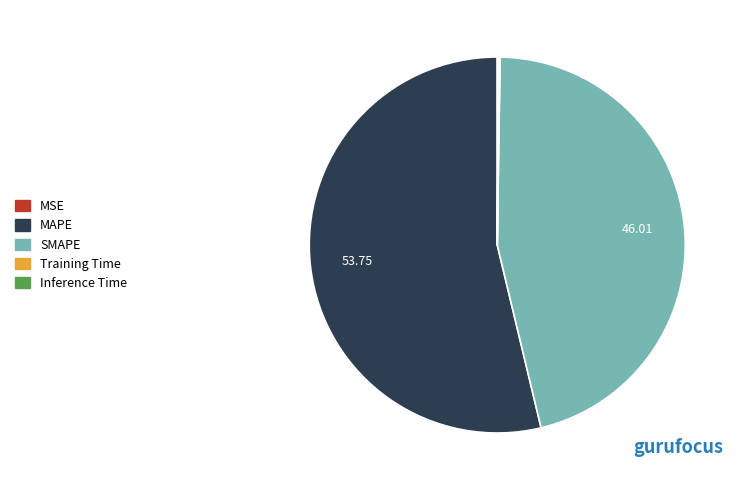

Which slice is the largest?

MAPE